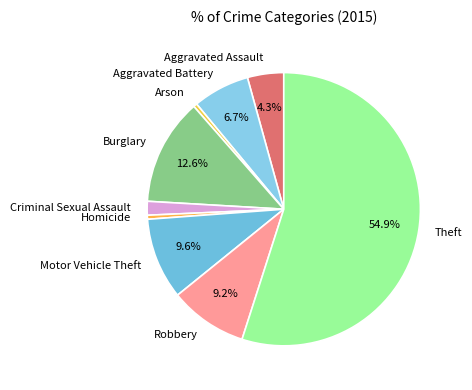

Is the sum of Theft and Aggravated Battery greater than half?

Yes